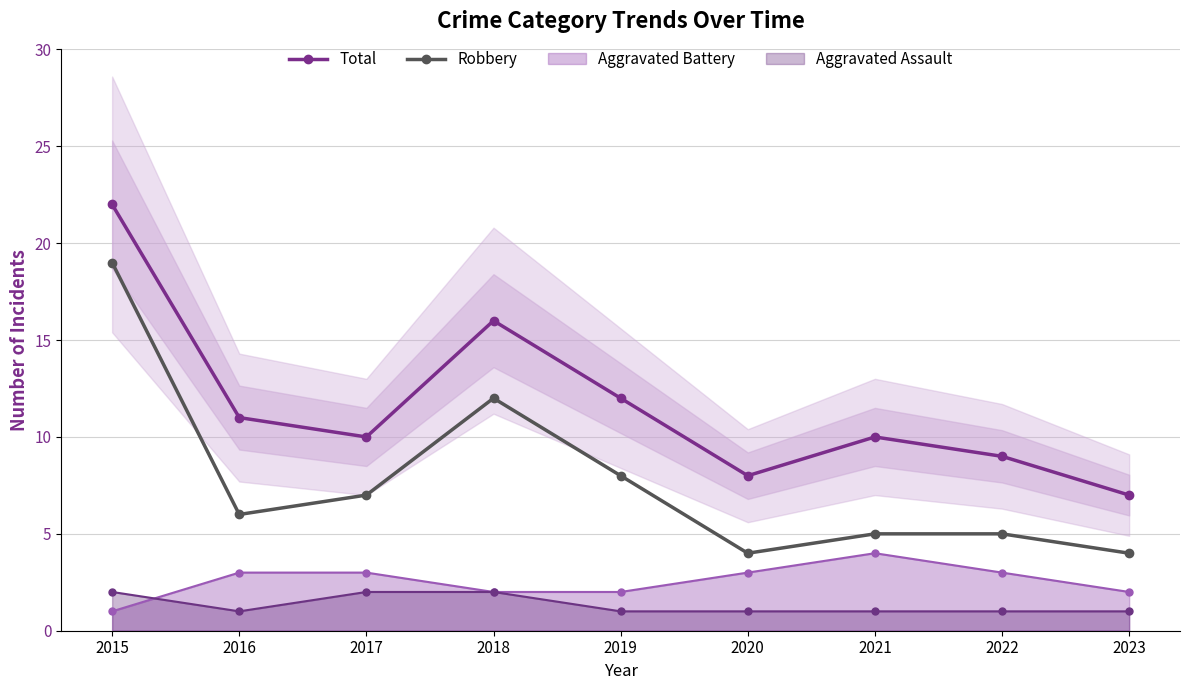

True or false: Robbery and Total cross at least once.

False